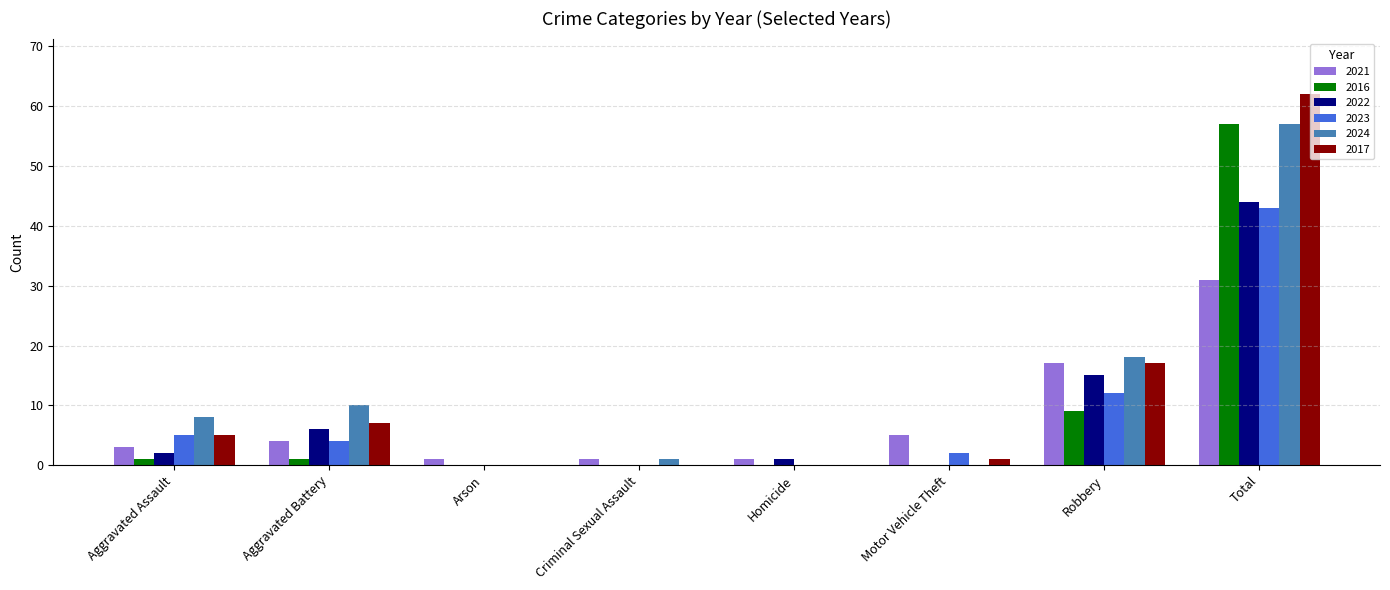

How many groups of bars are there?

8